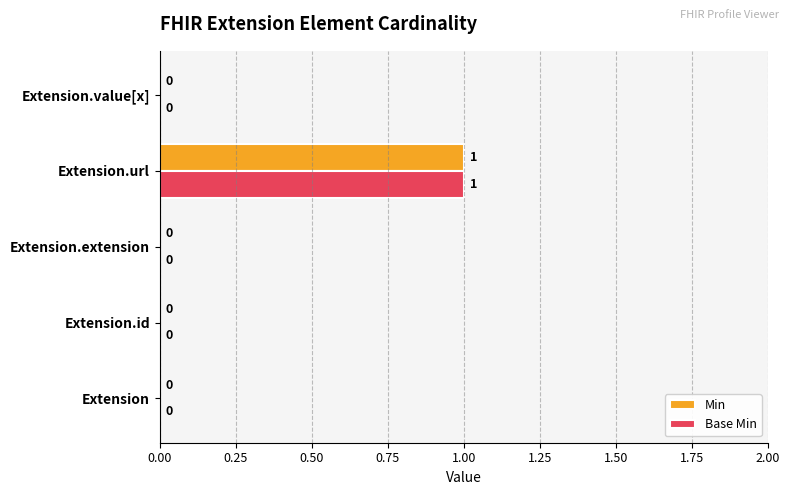

True or false: Min has a value of 1 at Extension.url.

True